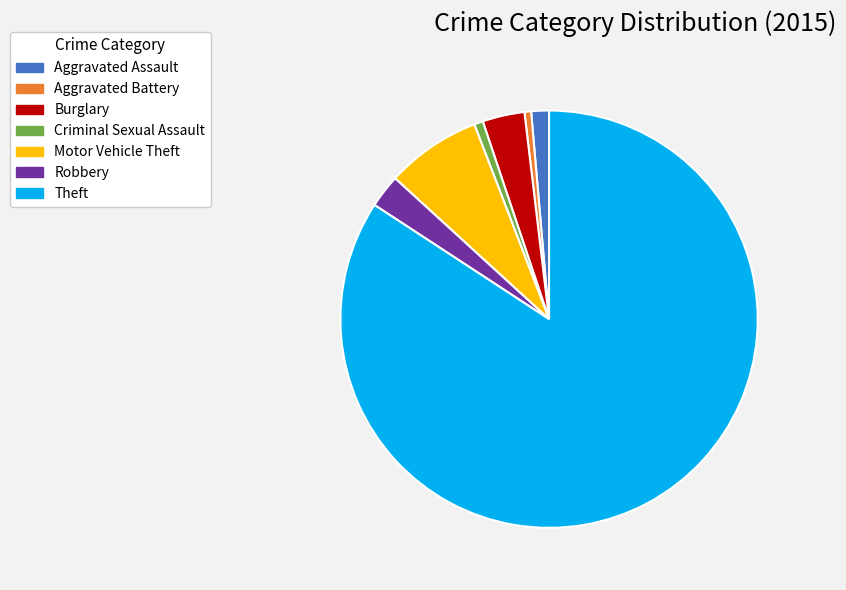

The Burglary slice represents 17% of the pie. True or false?

False